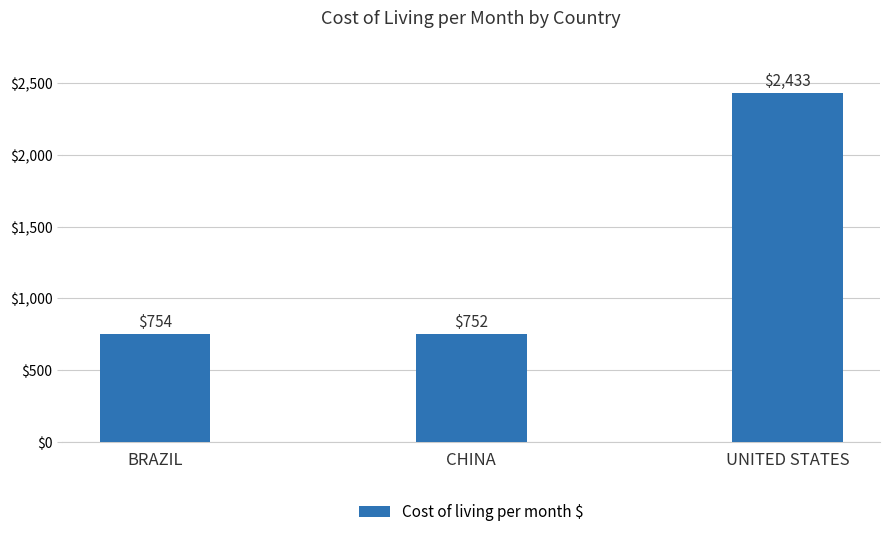

What is the difference between the maximum and second lowest values?

1679